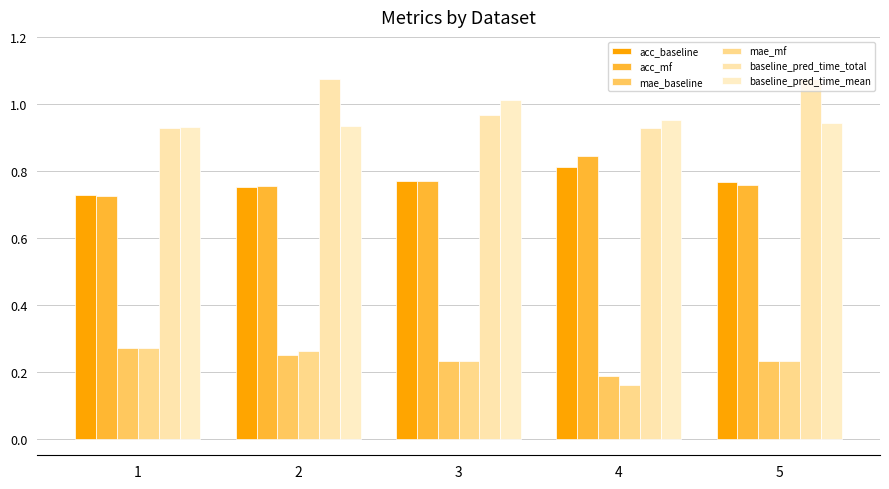

What is the lowest value of the baseline_pred_time_total series?

0.9